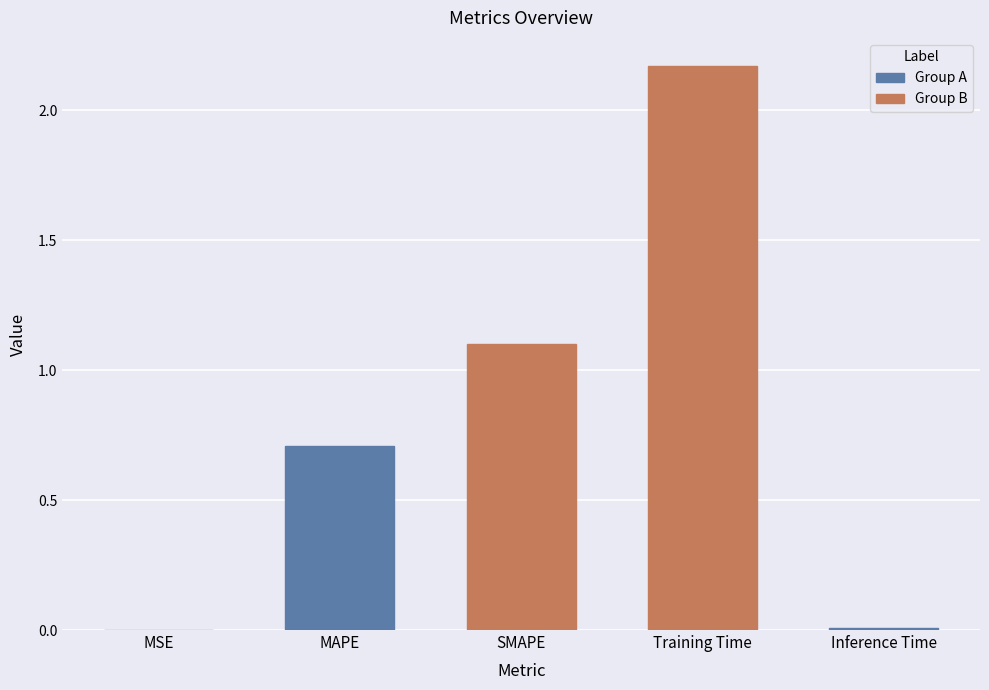

Which label corresponds to the largest value in the chart?

Training Time